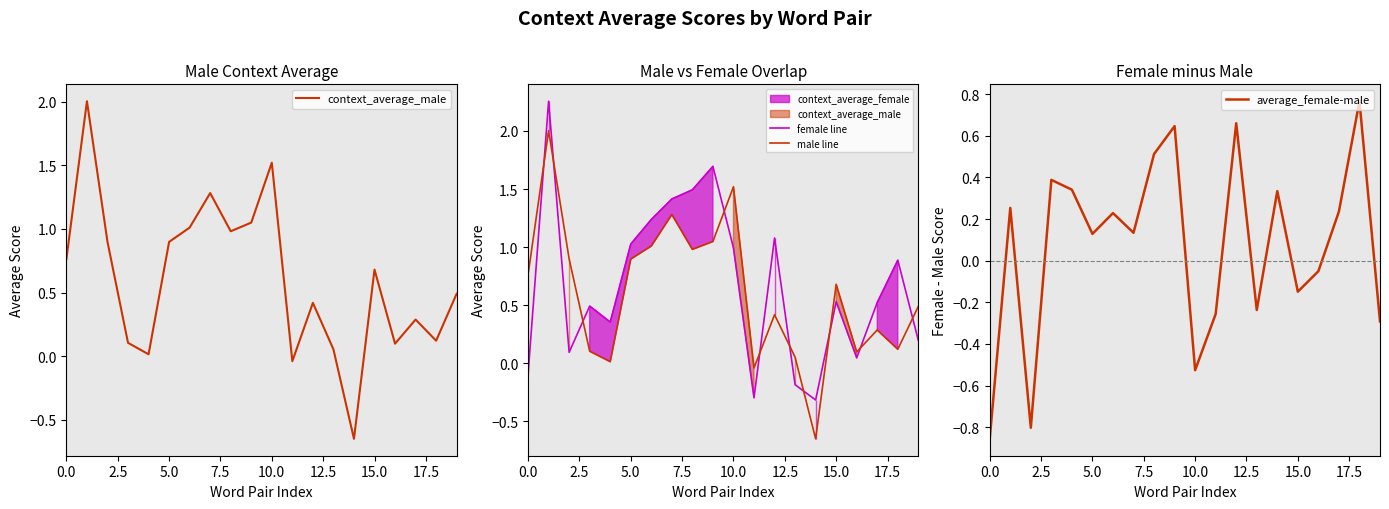

What is the greatest value displayed?

2.3